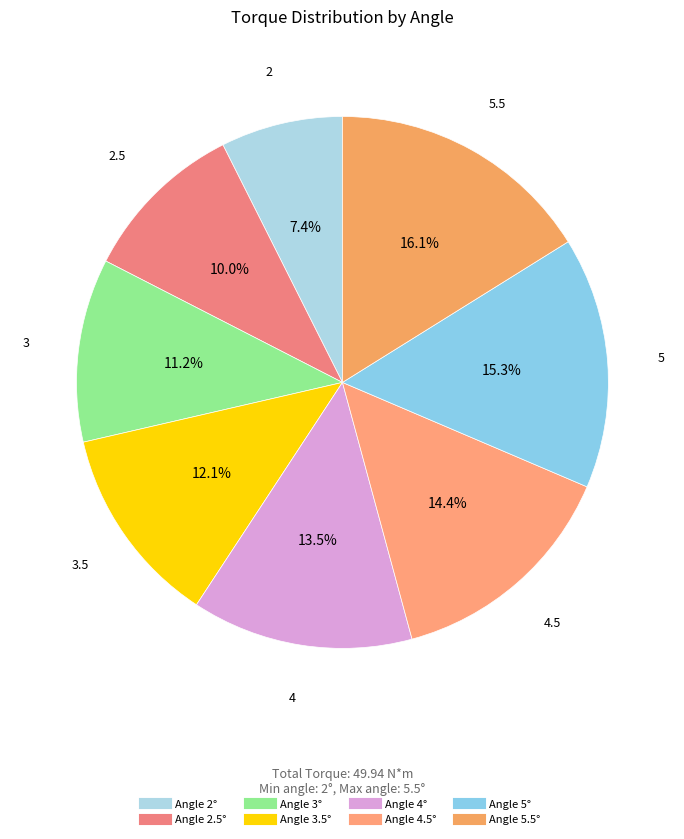

How many slices are in this pie chart?

8